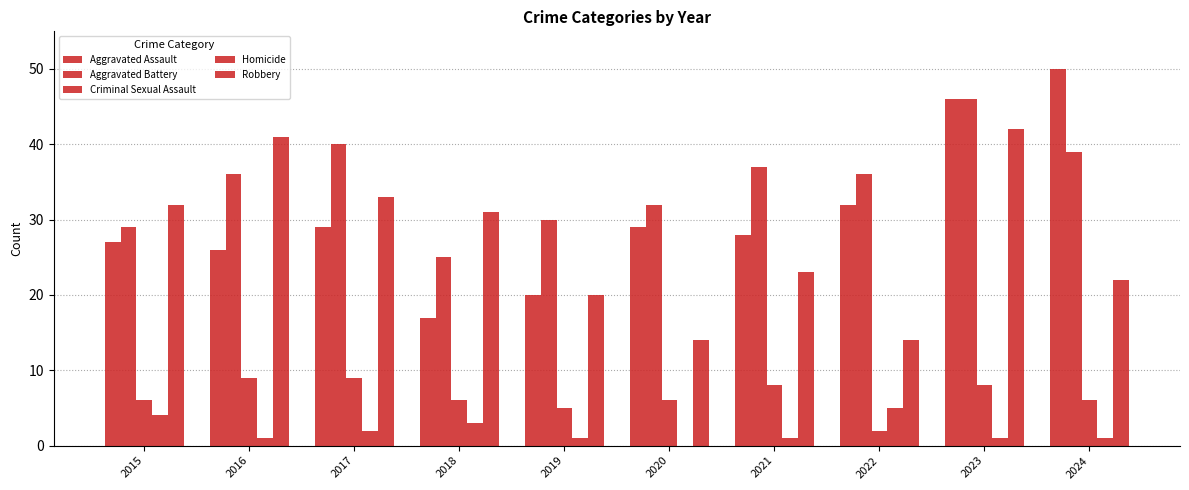

Are the bars horizontal?

No